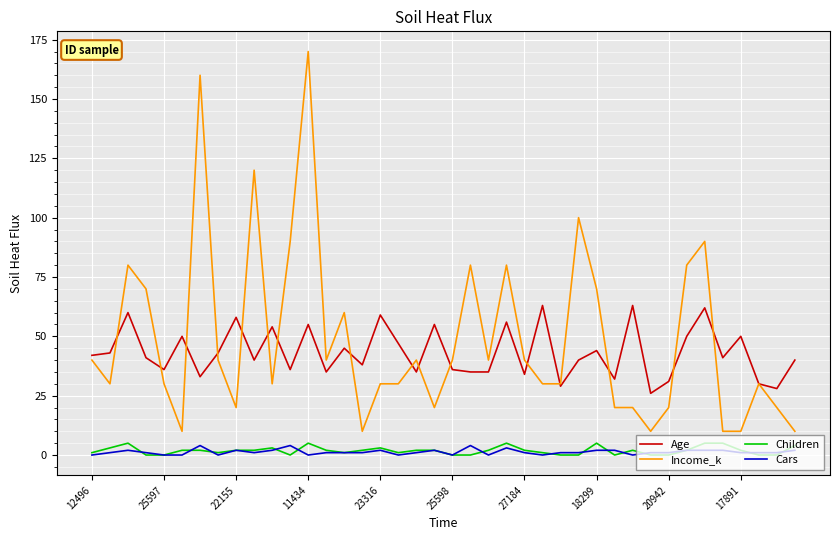

Which series has the widest spread of values?

Income_k